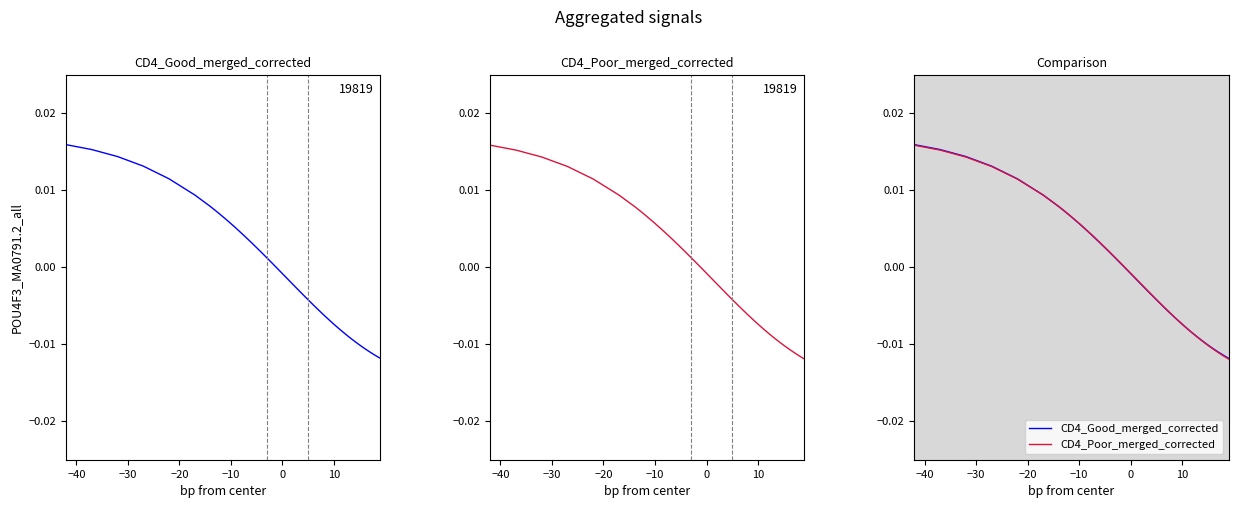

How many values in the CD4_Poor_merged_corrected series exceed 0?

19